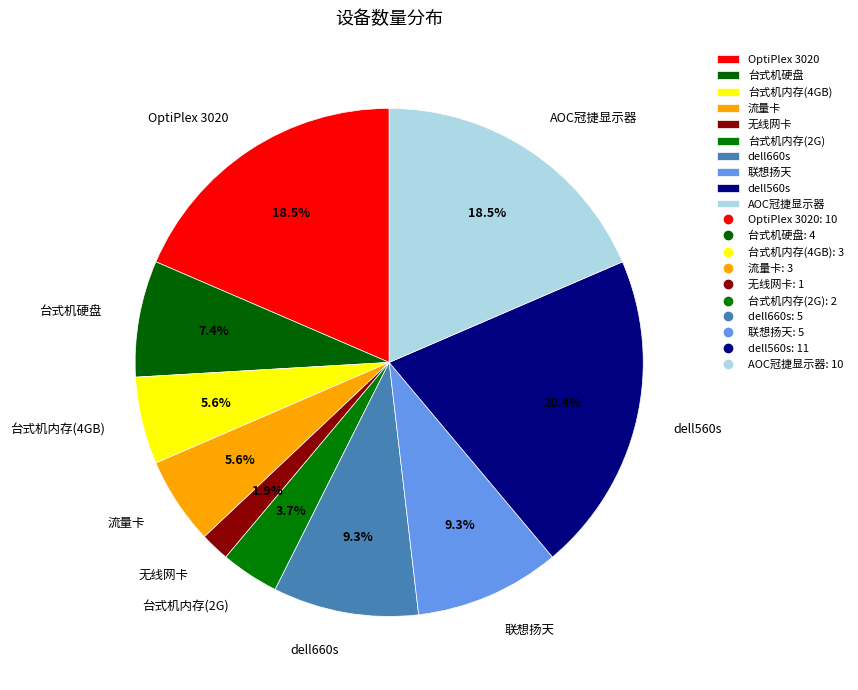

To the nearest percent, what is the average slice percentage?

10%